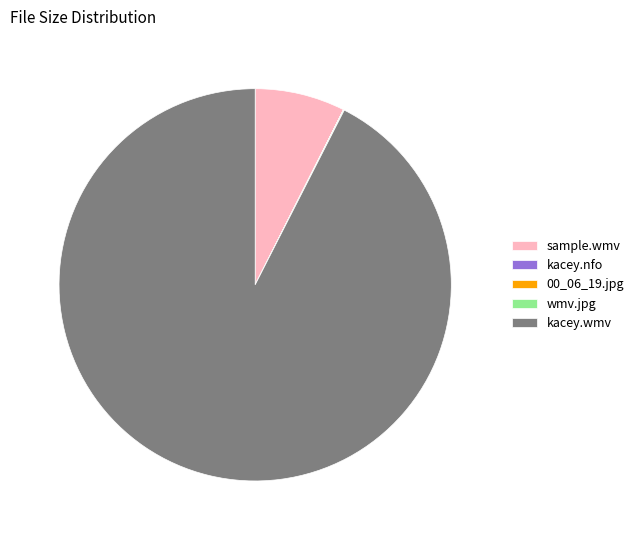

Does sample.wmv account for over 50% of the chart?

No